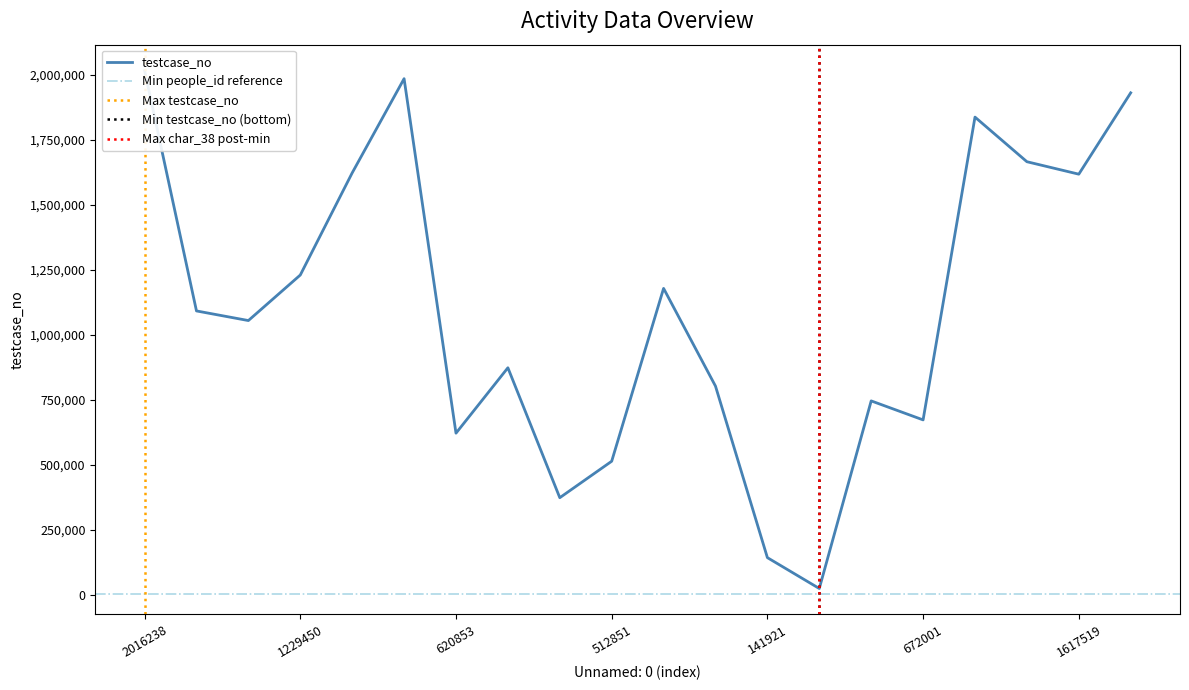

What is the difference between the highest and lowest values at 1229450?

1229449